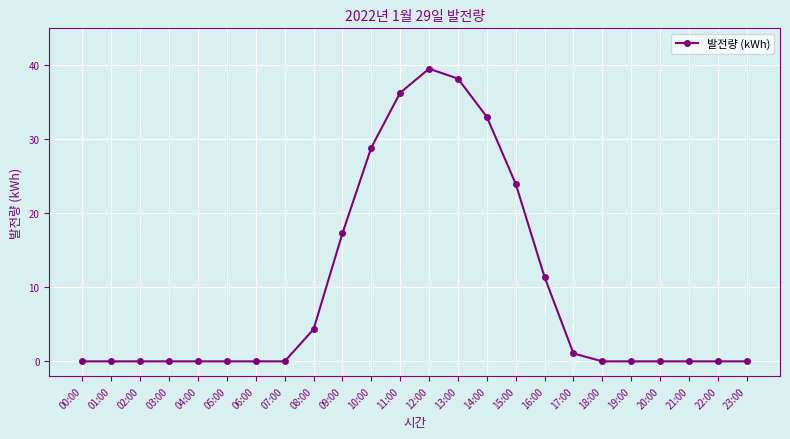

Reading right to left, list all the values displayed in this chart.

23:00=0.0	22:00=0.0	21:00=0.0	20:00=0.0	19:00=0.0	18:00=0.0	17:00=1.1	16:00=11.4	15:00=24.0	14:00=33.0	13:00=38.2	12:00=39.5	11:00=36.3	10:00=28.9	09:00=17.3	08:00=4.3	07:00=0.0	06:00=0.0	05:00=0.0	04:00=0.0	03:00=0.0	02:00=0.0	01:00=0.0	00:00=0.0